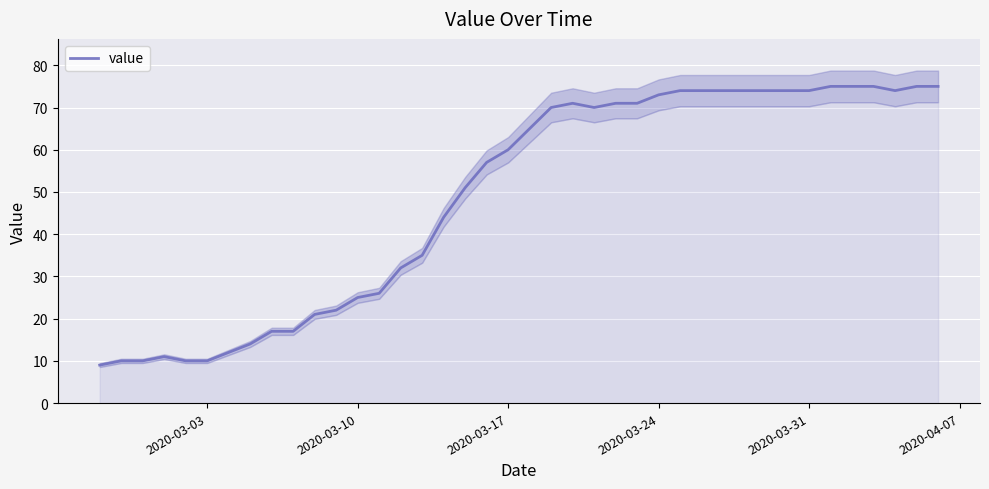

Count the number of categories in the chart.

40